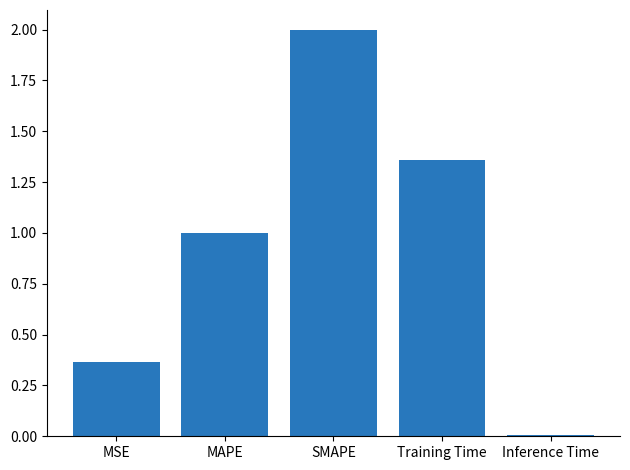

Rank the categories by value from lowest to highest.

Inference Time, MSE, MAPE, Training Time, SMAPE